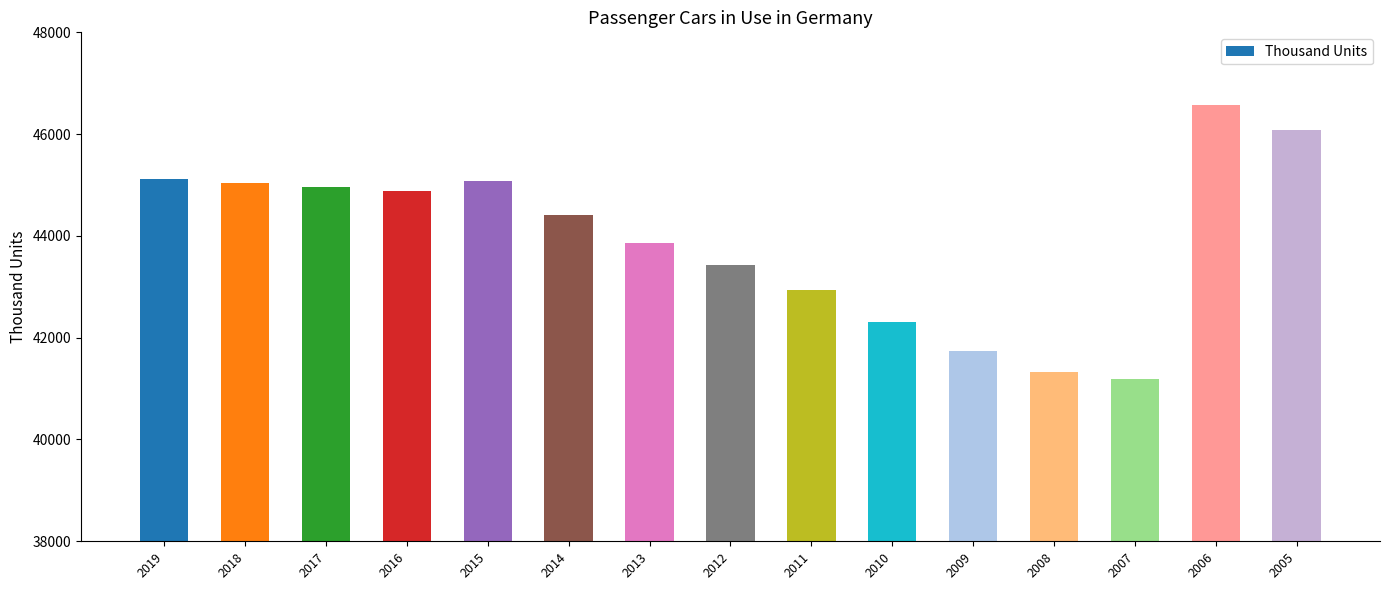

How many distinct data groups are displayed?

1